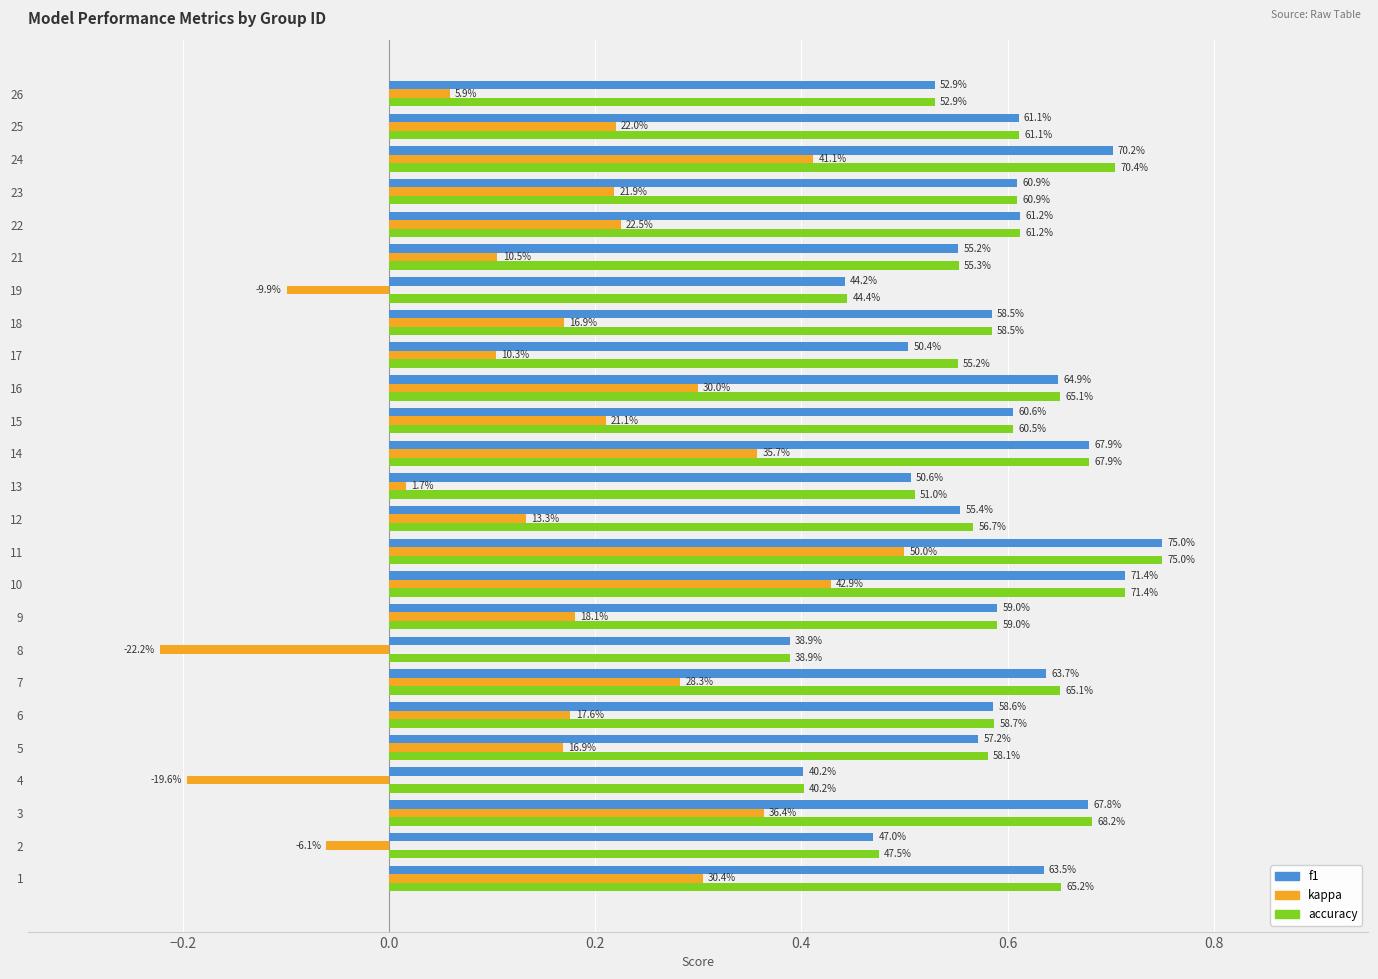

Reading left to right, extract all data points from this chart.

f1: 0.6	0.5	0.7	0.4	0.6	0.6	0.6	0.4	0.6	0.7	0.8	0.6	0.5	0.7	0.6	0.6	0.5	0.6	0.4	0.6	0.6	0.6	0.7	0.6	0.5
kappa: 0.3	-0.1	0.4	-0.2	0.2	0.2	0.3	-0.2	0.2	0.4	0.5	0.1	0.0	0.4	0.2	0.3	0.1	0.2	-0.1	0.1	0.2	0.2	0.4	0.2	0.1
accuracy: 0.7	0.5	0.7	0.4	0.6	0.6	0.7	0.4	0.6	0.7	0.8	0.6	0.5	0.7	0.6	0.7	0.6	0.6	0.4	0.6	0.6	0.6	0.7	0.6	0.5